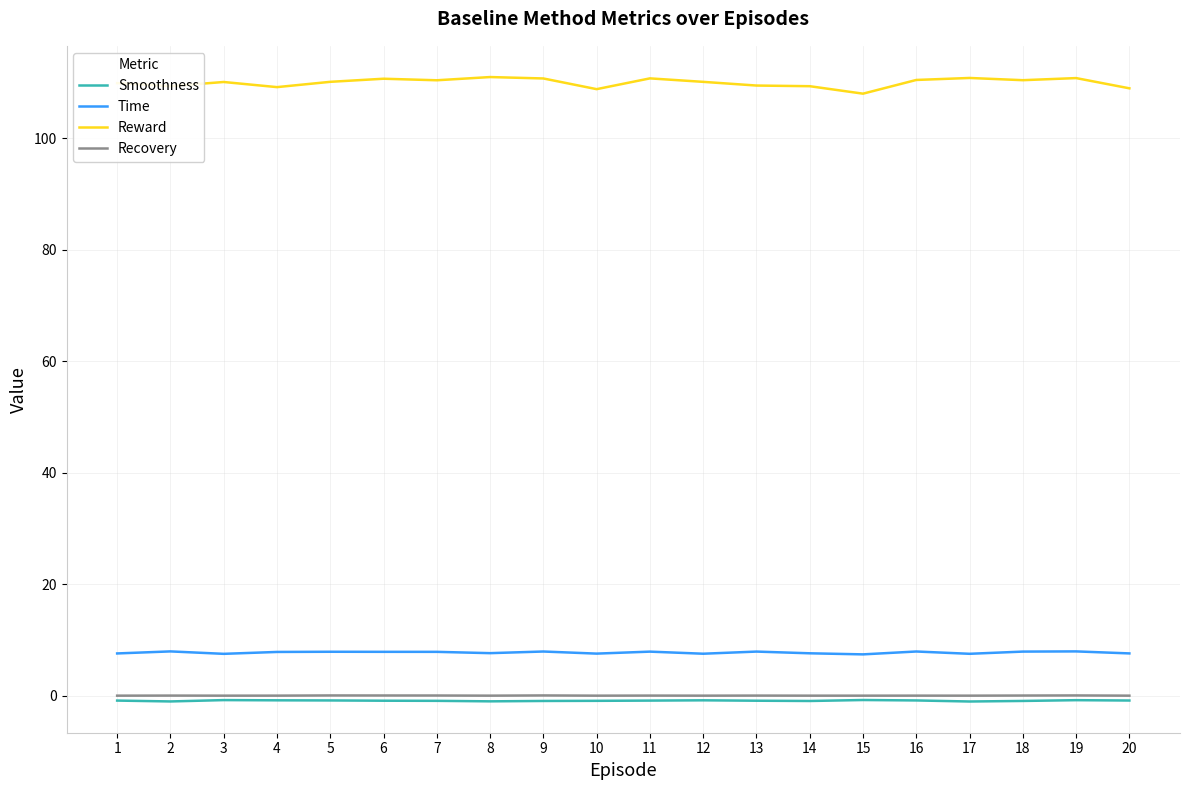

Which series has the largest range (max minus min)?

Reward